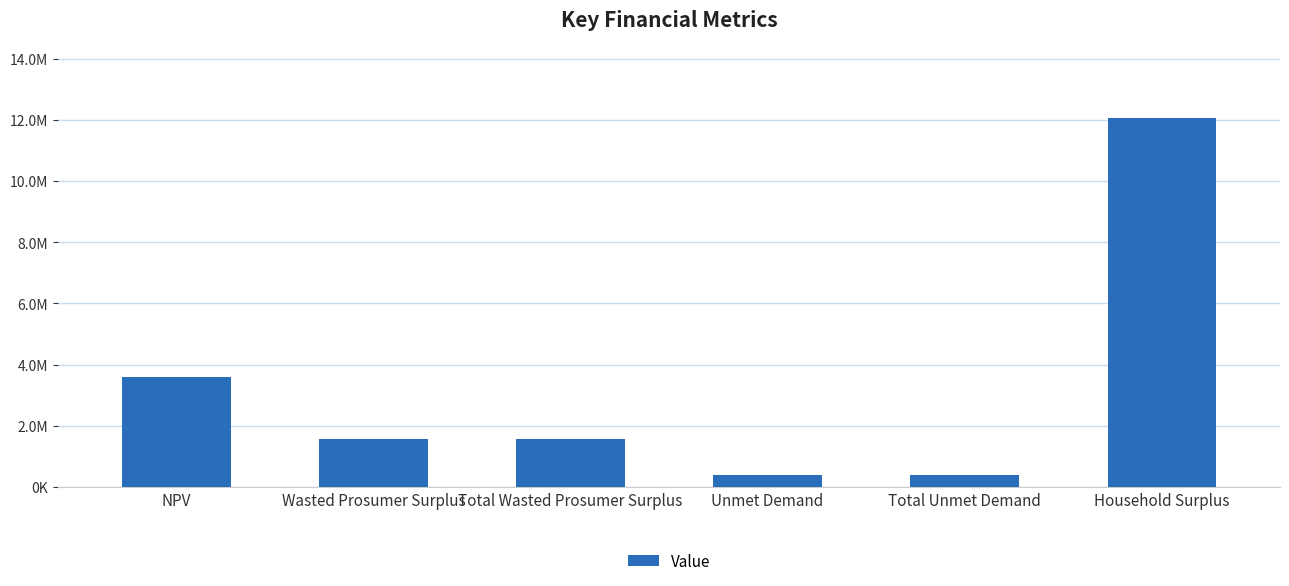

Is it true that the value at Total Unmet Demand is 378325.5?

True